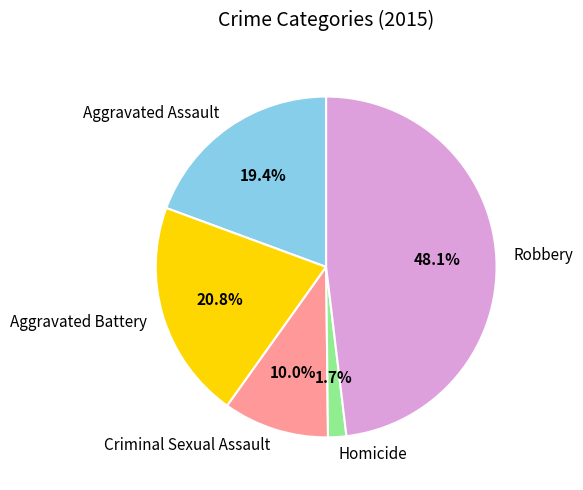

Count the number of slices in the pie.

5